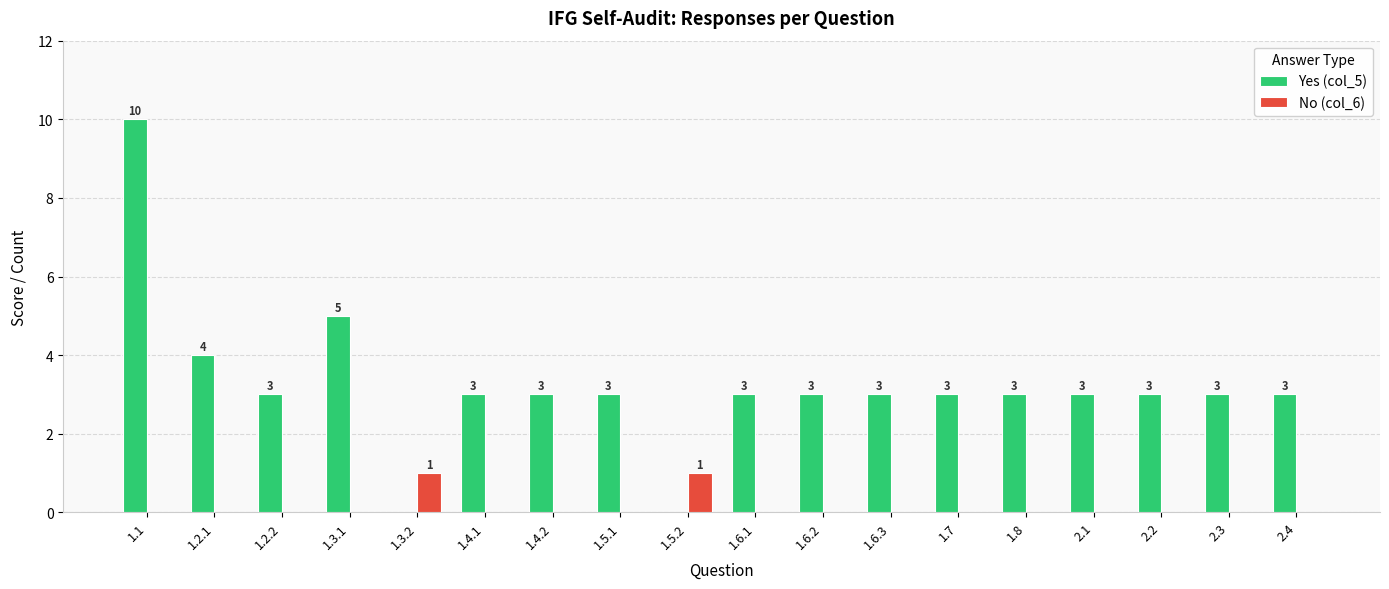

Are the bars horizontal?

No